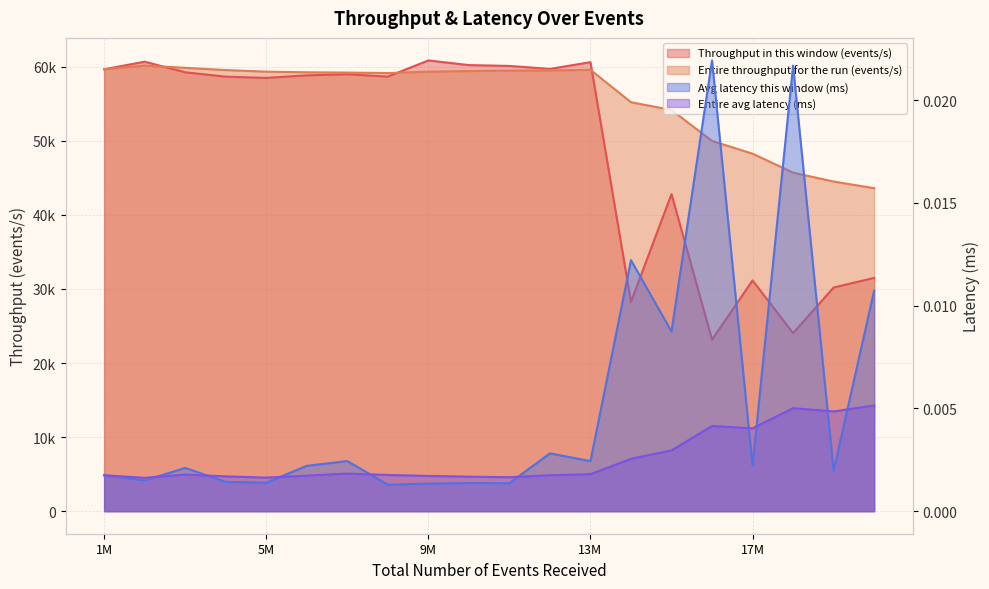

What is the total value across all series at 2000000?

120830.0